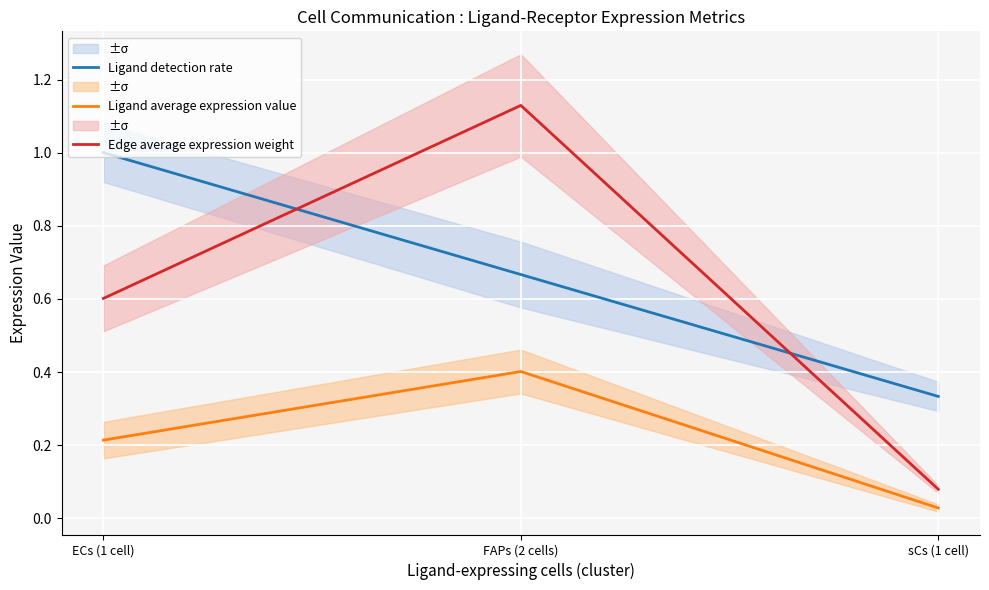

What is the total value across all series at FAPs (2 cells)?

2.2